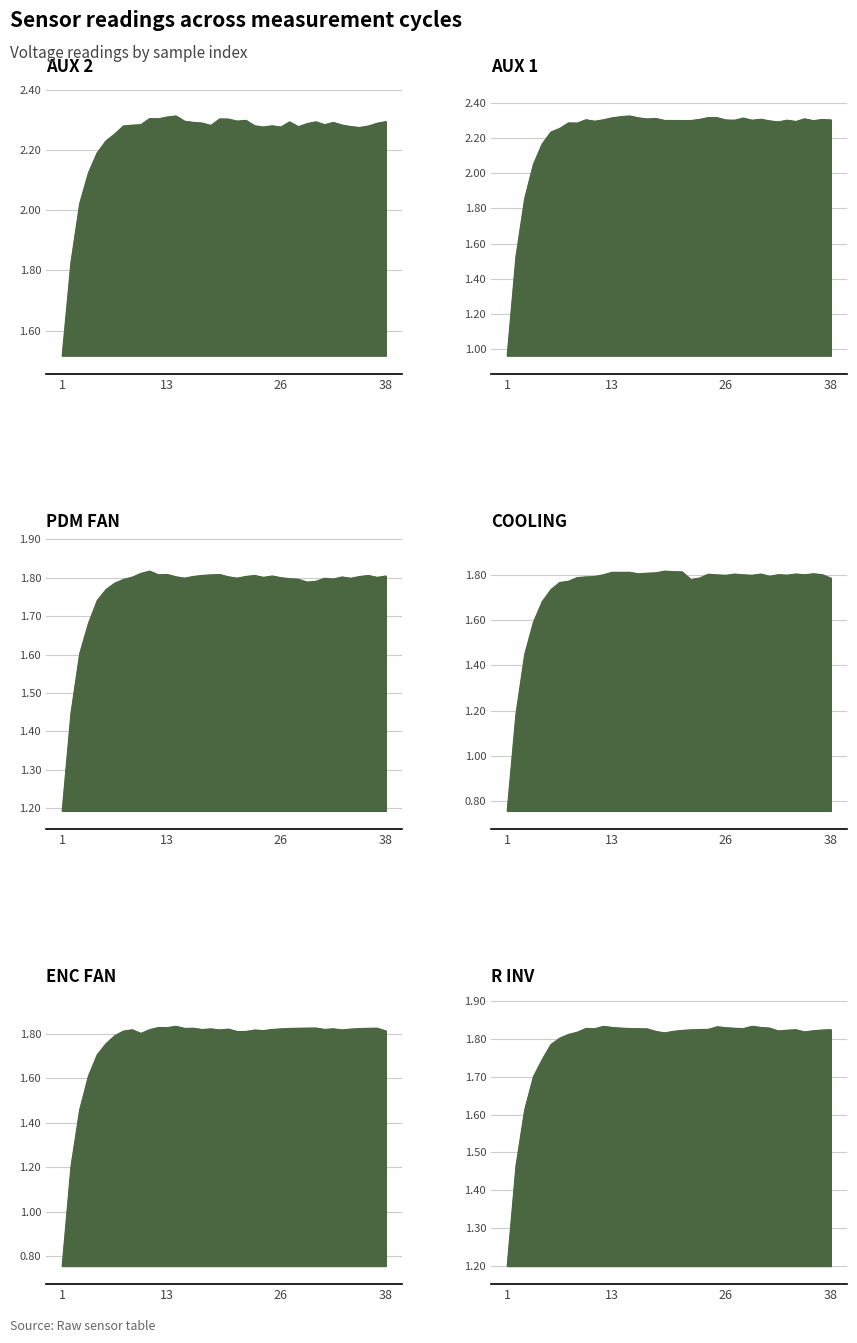

How many lines are shown in the chart?

6